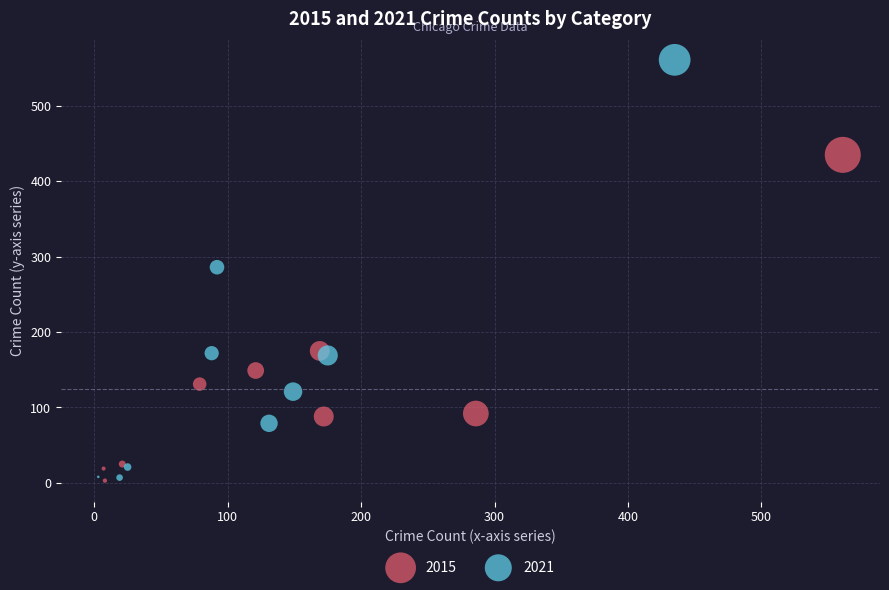

Which series has the widest spread of Y values?

2021